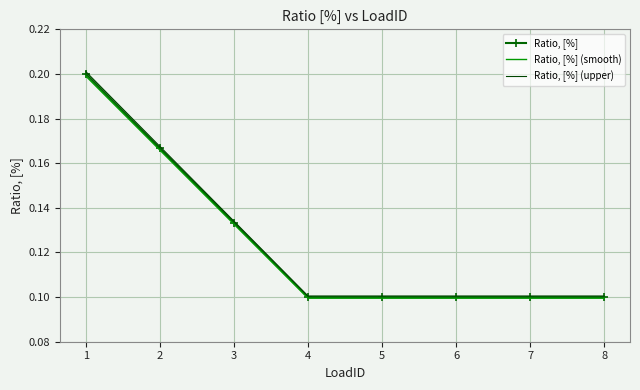

Is the value of Ratio, [%] at 7 greater than the value of Ratio, [%] (upper) at 2?

No